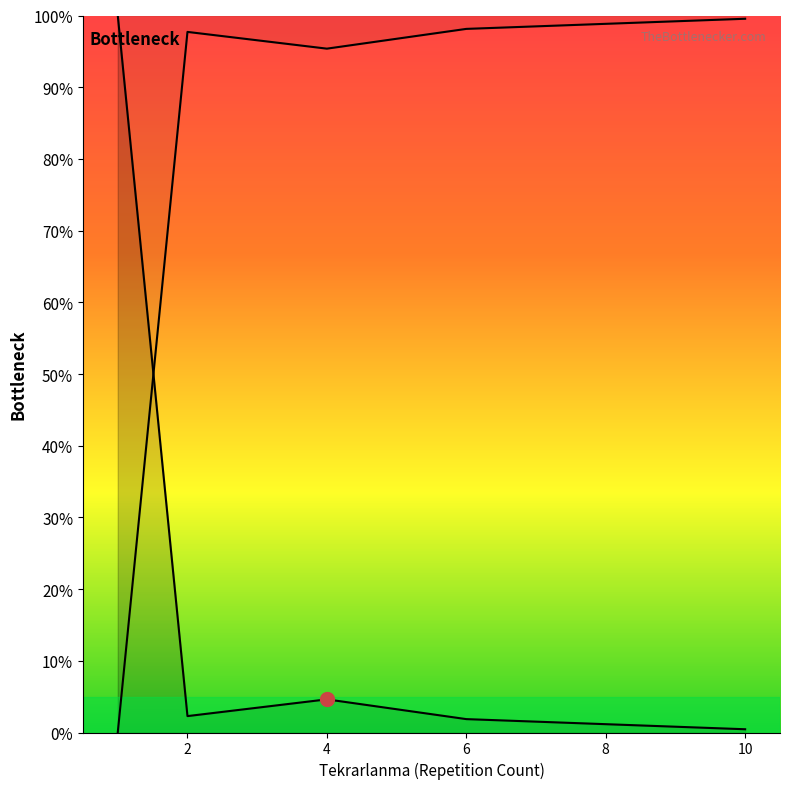

What is the value of the Elapsed_time point at the 2nd from the left?

2.3